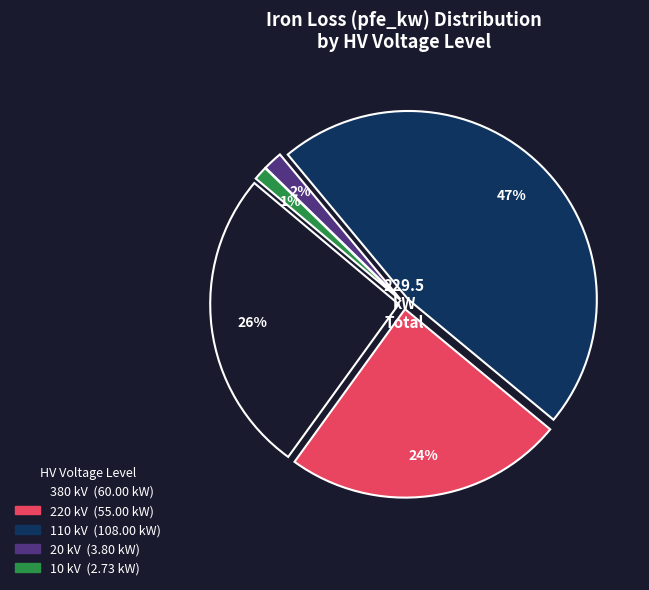

True or false: 20 accounts for 2% of the total.

True